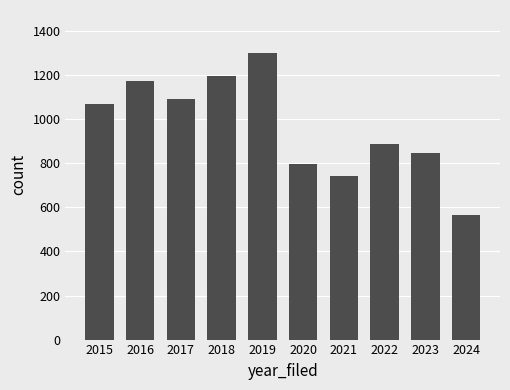

Reading left to right, transcribe all the data shown in this chart.

1069	1175	1090	1198	1301	798	741	887	848	566